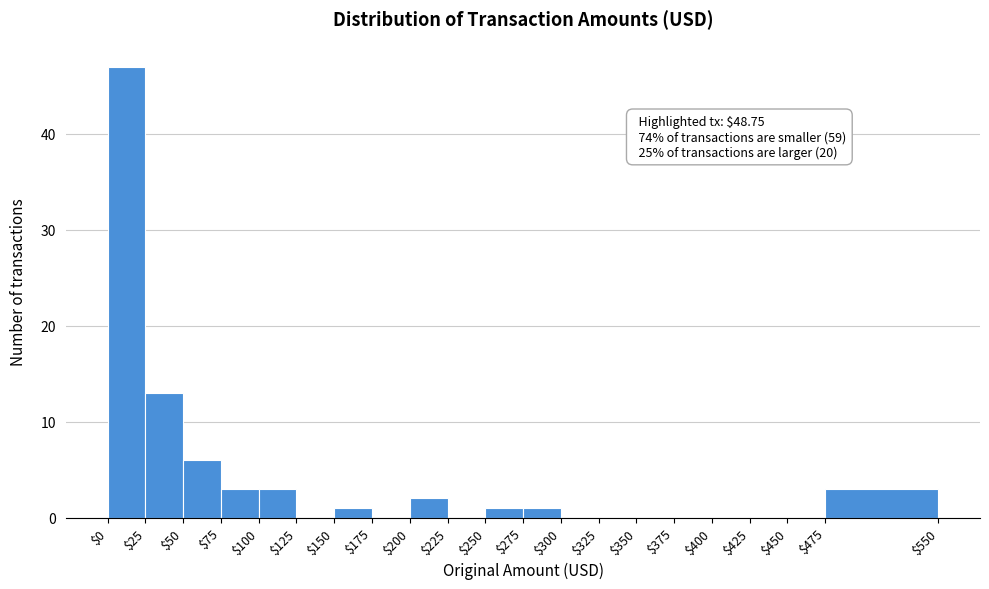

Which range on the x-axis has the tallest bar?

$0 to $25